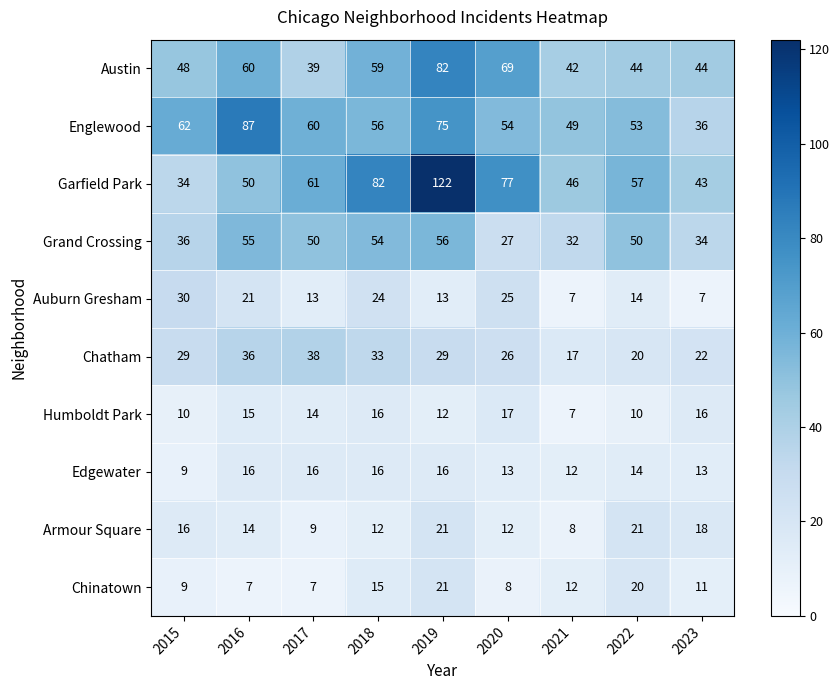

What value does the Chinatown series have at 2019?

21